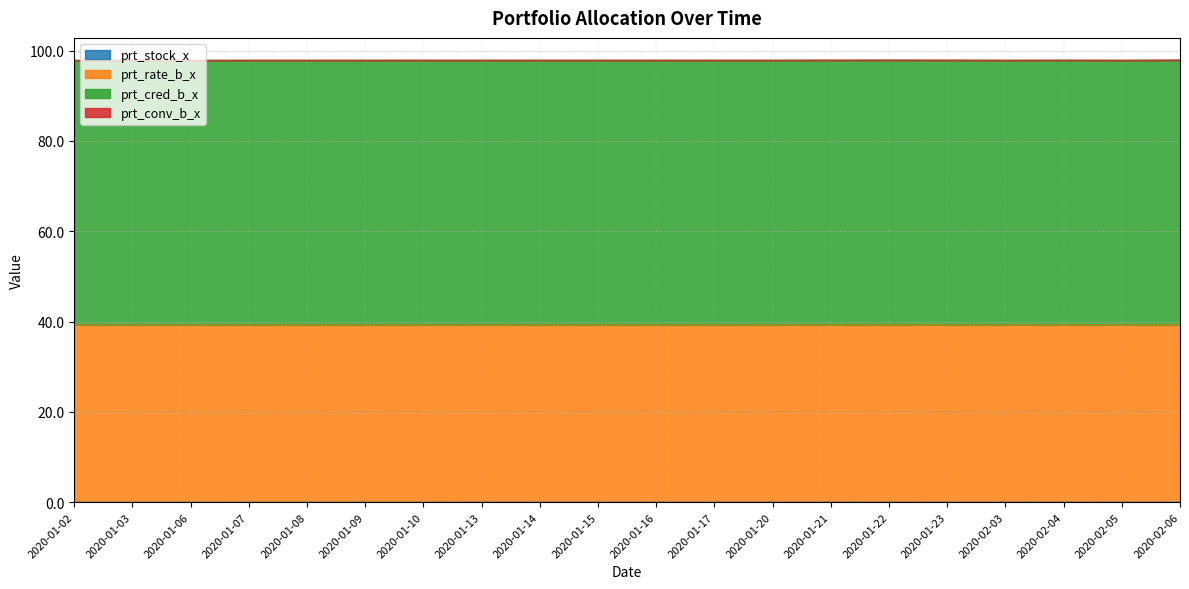

What position from the right is 2020-02-03?

4